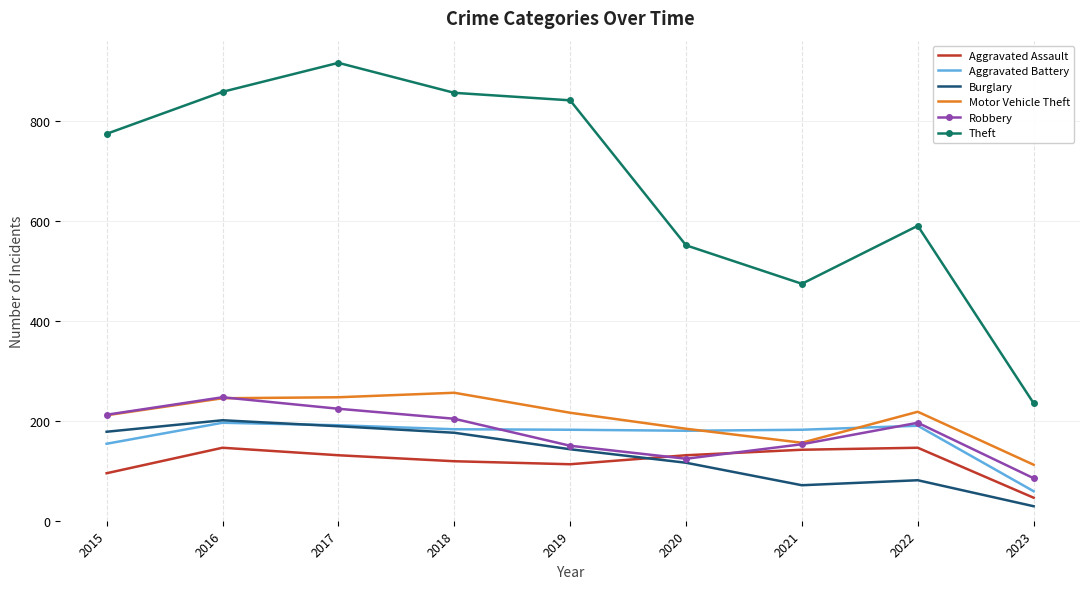

At which category does Theft reach its first local peak?

2017